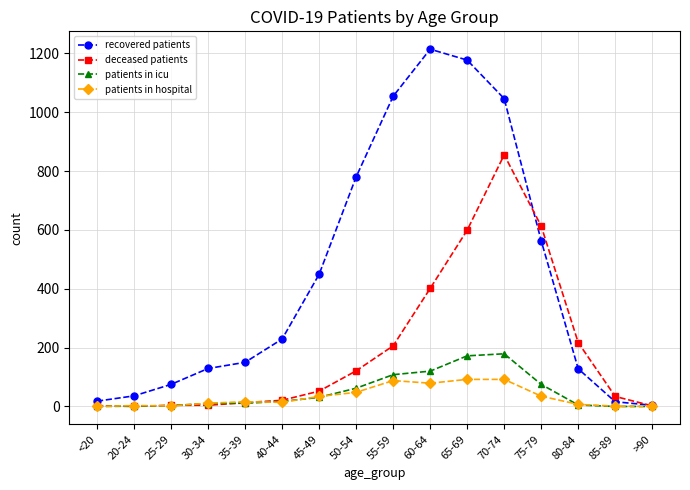

Rank the series by their maximum value, from highest to lowest.

recovered patients, deceased patients, patients in icu, patients in hospital